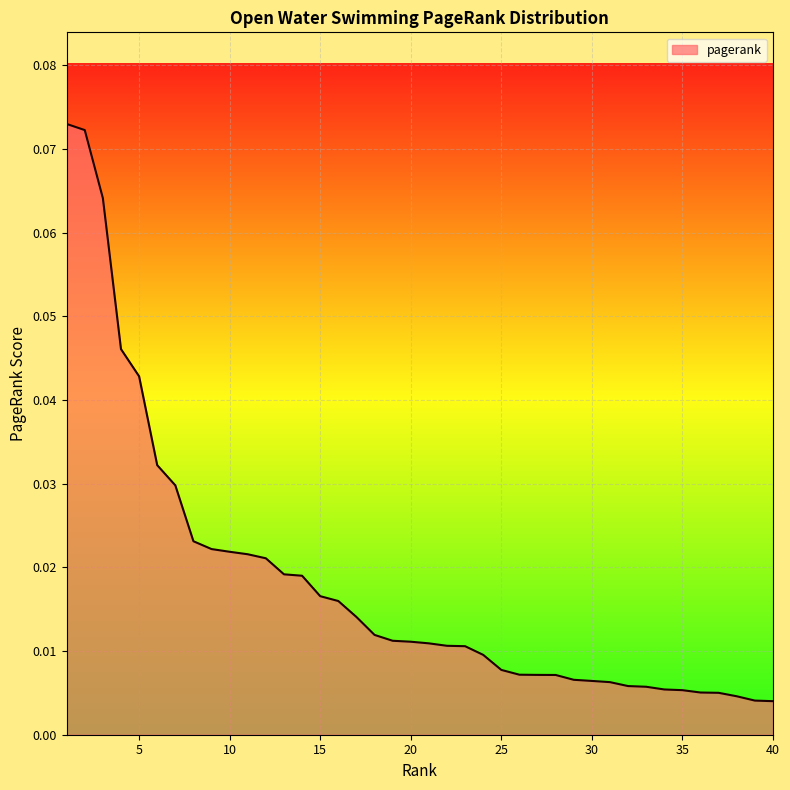

How many lines are shown in the chart?

1